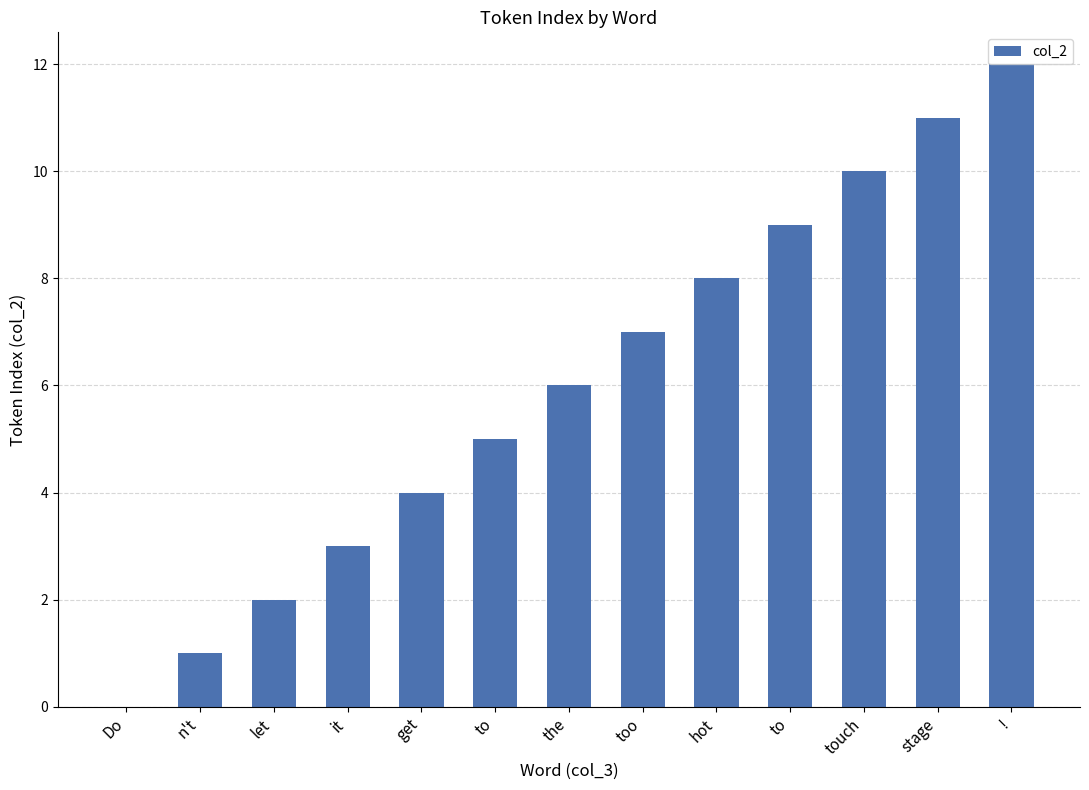

Reading right to left, extract all data points from this chart.

12	11	10	9	8	7	6	5	4	3	2	1	0